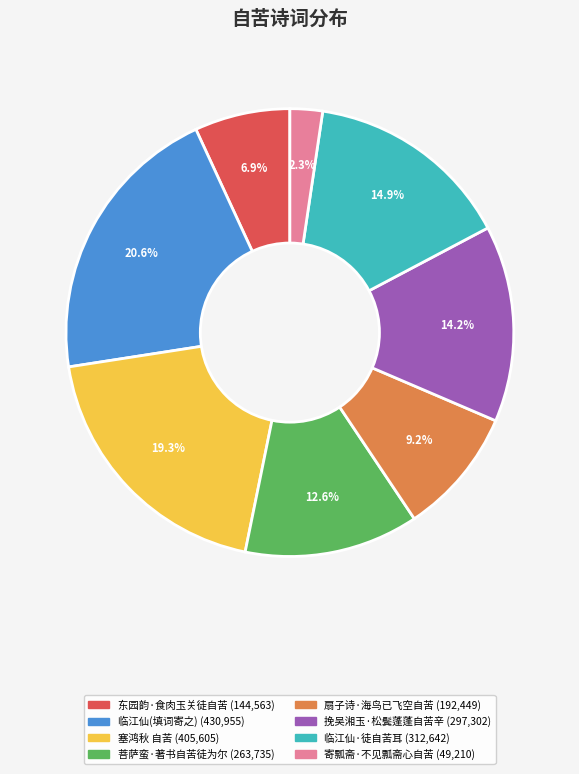

Does any single category account for the majority?

No